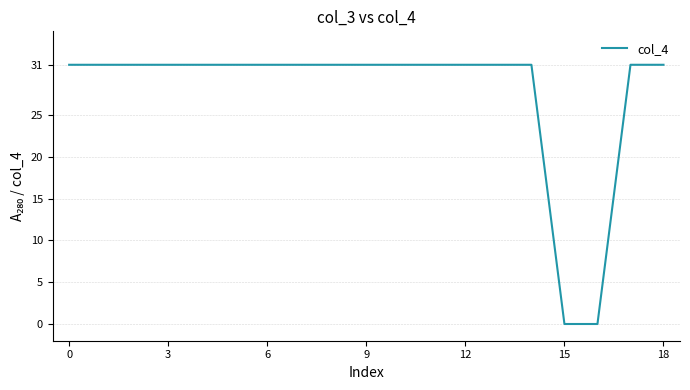

What is the difference between the maximum and minimum values?

31